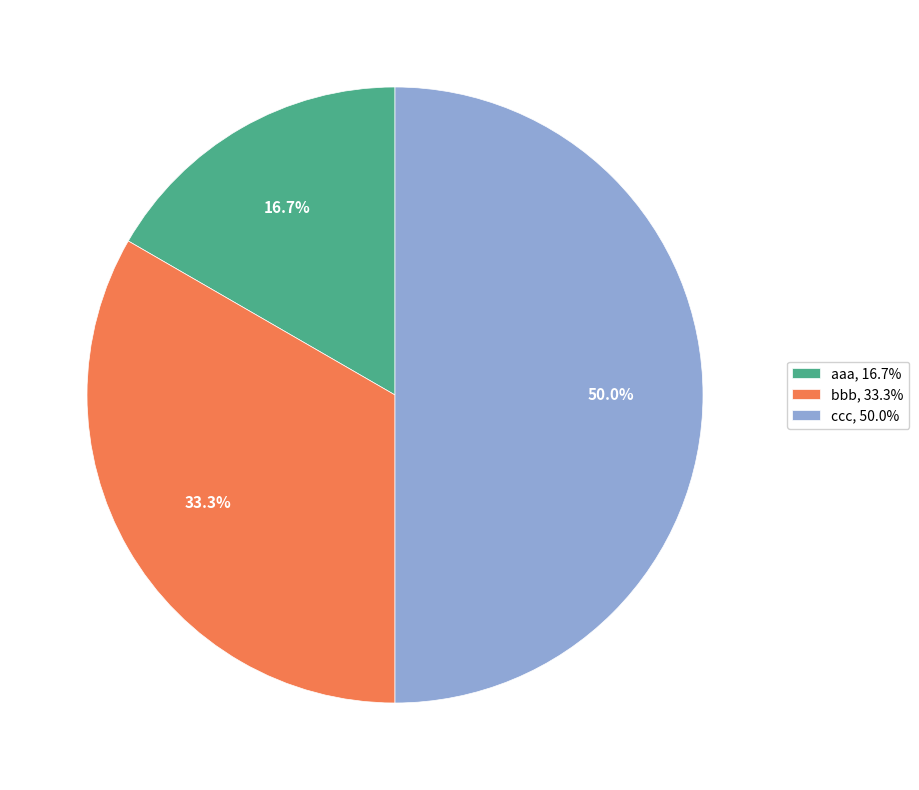

Rank the categories by value from lowest to highest.

aaa, bbb, ccc